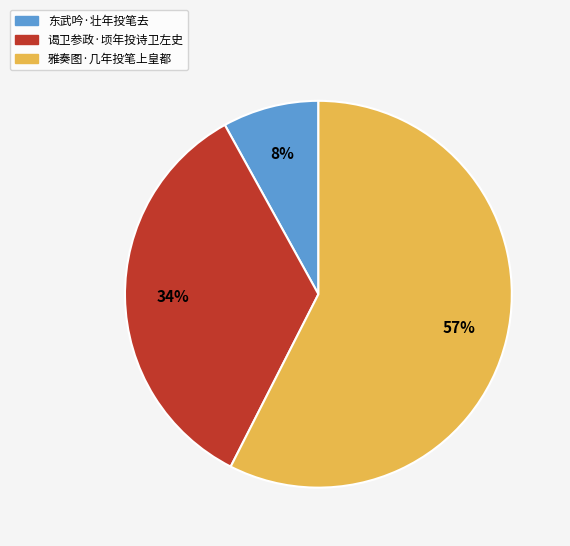

To the nearest percent, what percentage of the pie is 谒卫参政·顷年投诗卫左史?

34%